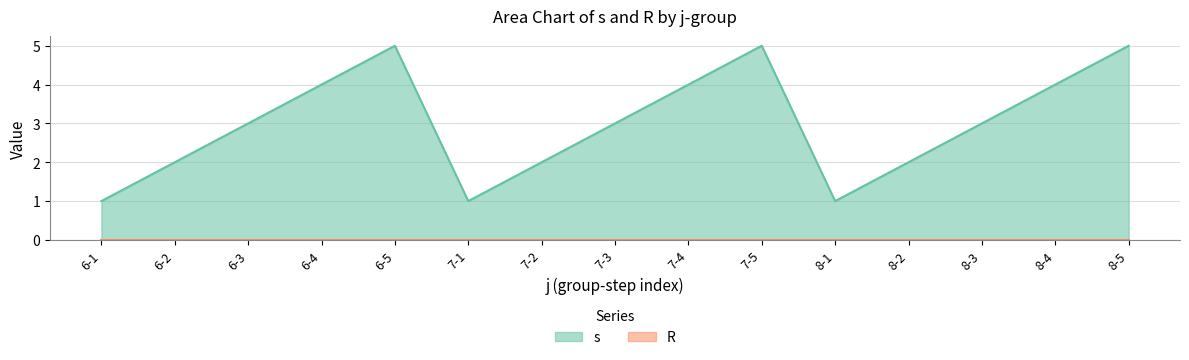

What is the label of the 9th point from the left?

7-4